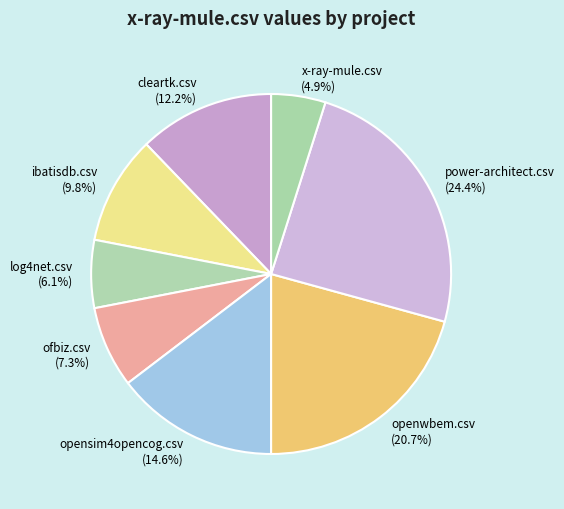

Is it true that opensim4opencog.csv is 15% of the pie?

True